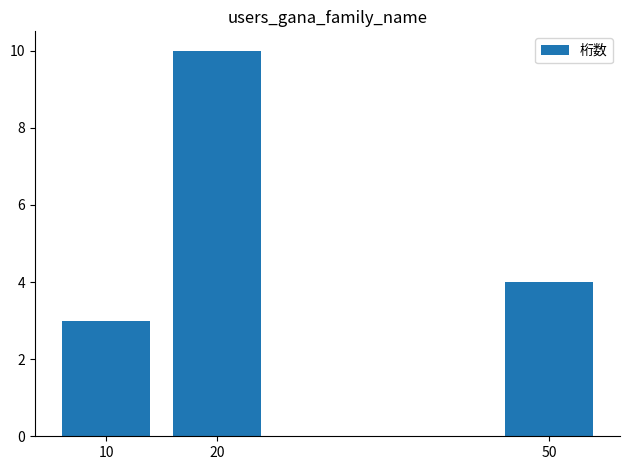

How many bars are there in total?

3